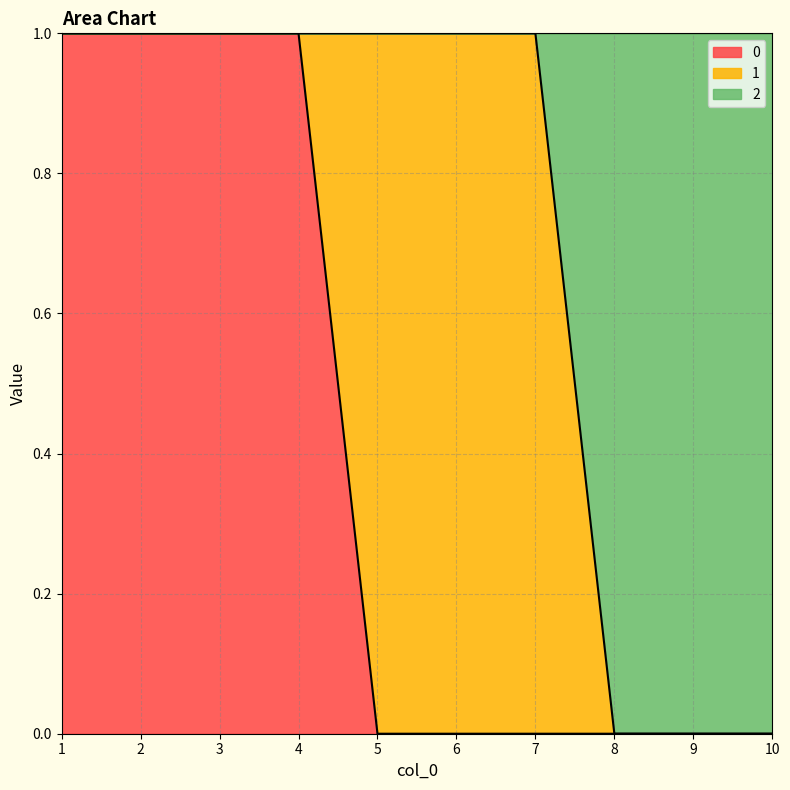

Count the number of categories in the chart.

10